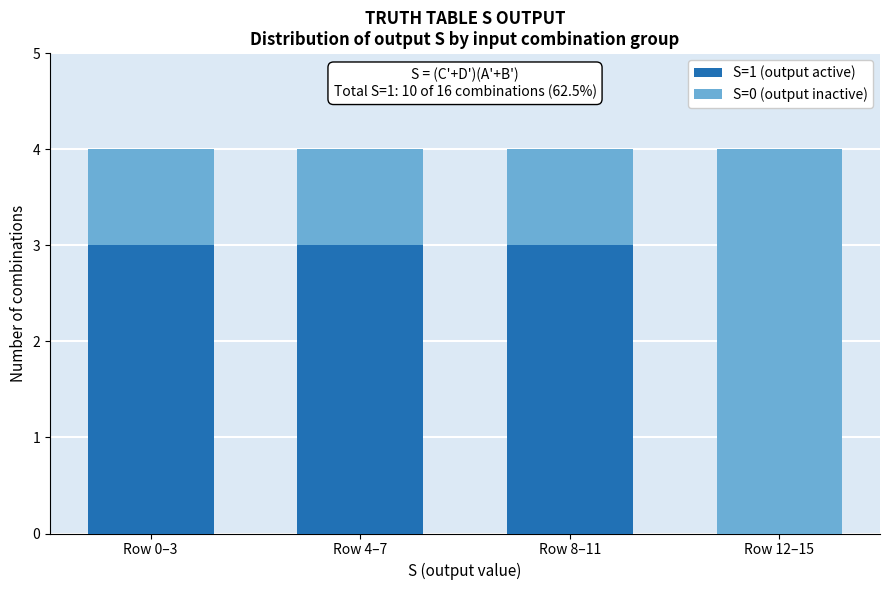

Reading left to right, transcribe the values for S=1 (output active).

Row 0–3=3	Row 4–7=3	Row 8–11=3	Row 12–15=0